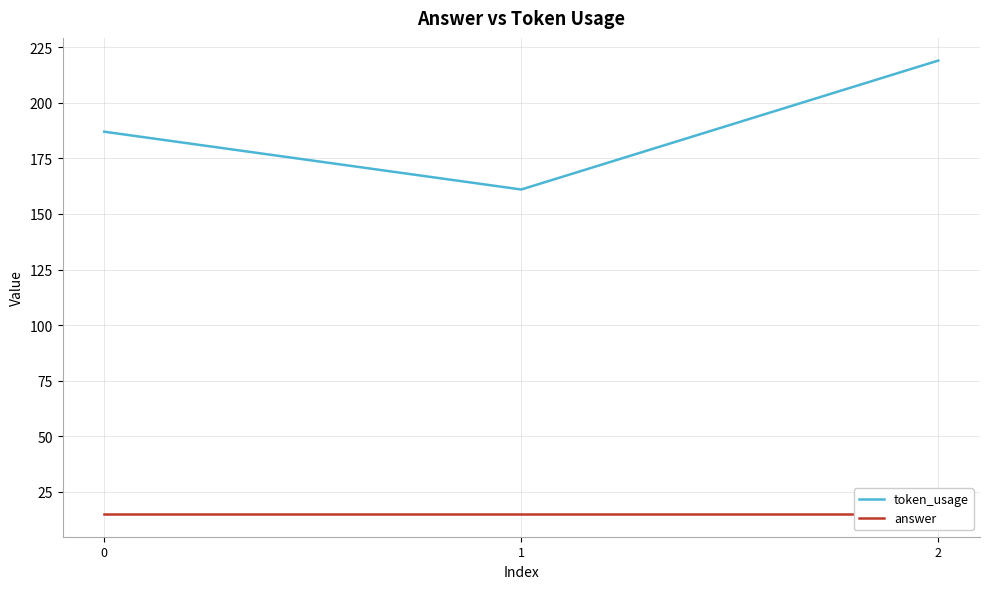

What is the value of the answer point at the 1st from the left?

15